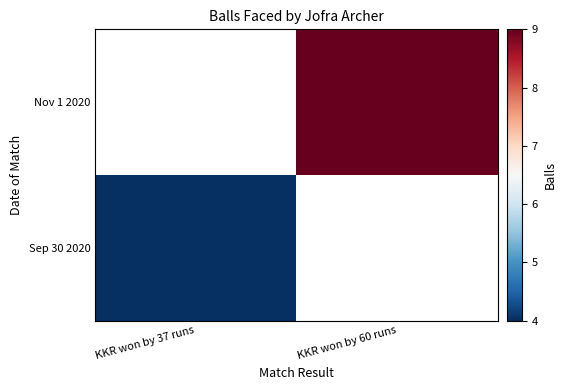

The value of Sep 30 2020 at KKR won by 37 runs is 2.2. True or false?

False